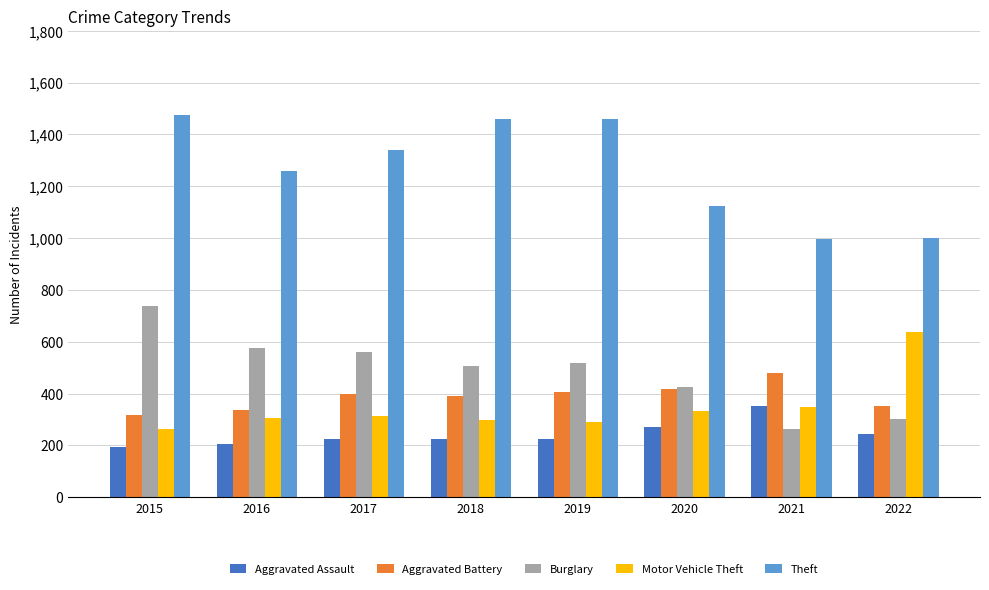

The Motor Vehicle Theft series shows 263 at 2015. True or false?

True